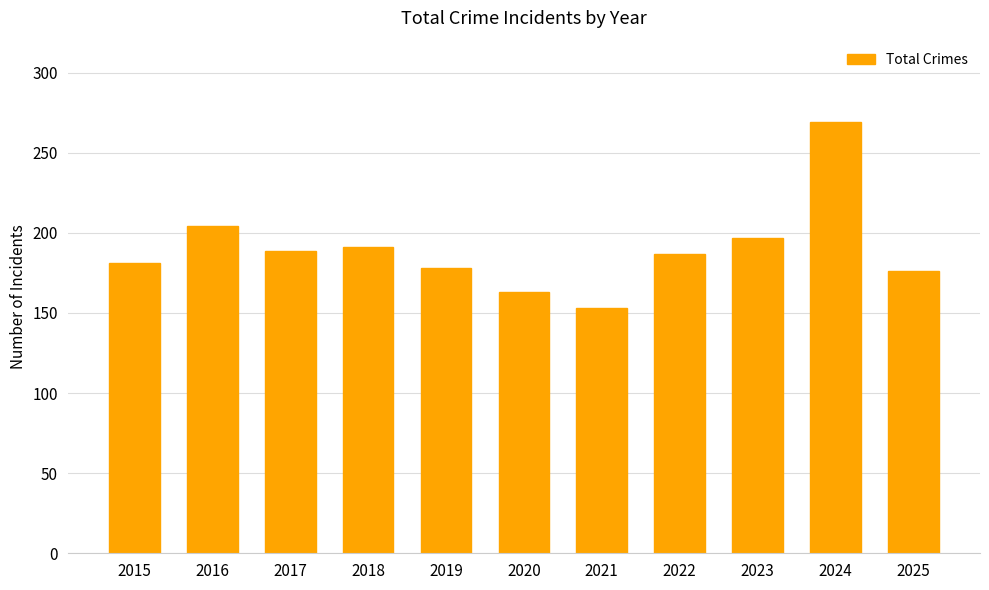

Reading right to left, what are all the values shown in this chart?

176	269	197	187	153	163	178	191	189	204	181